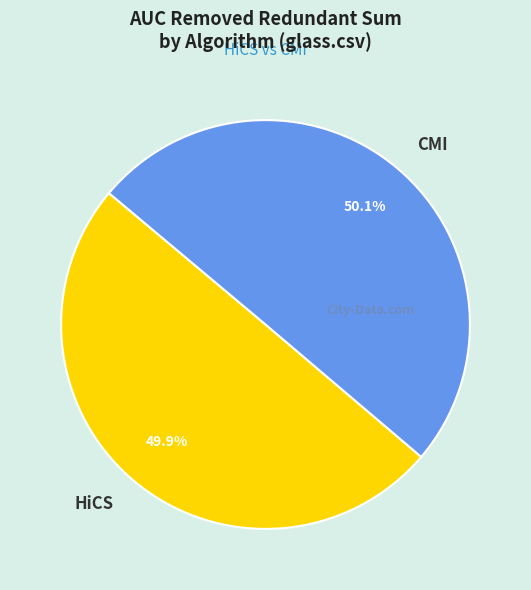

To the nearest percent, what is the average slice percentage?

50%